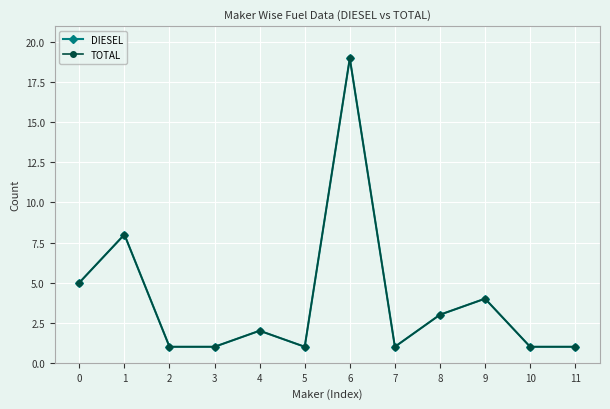

Is this an area chart (filled region under the line)?

No